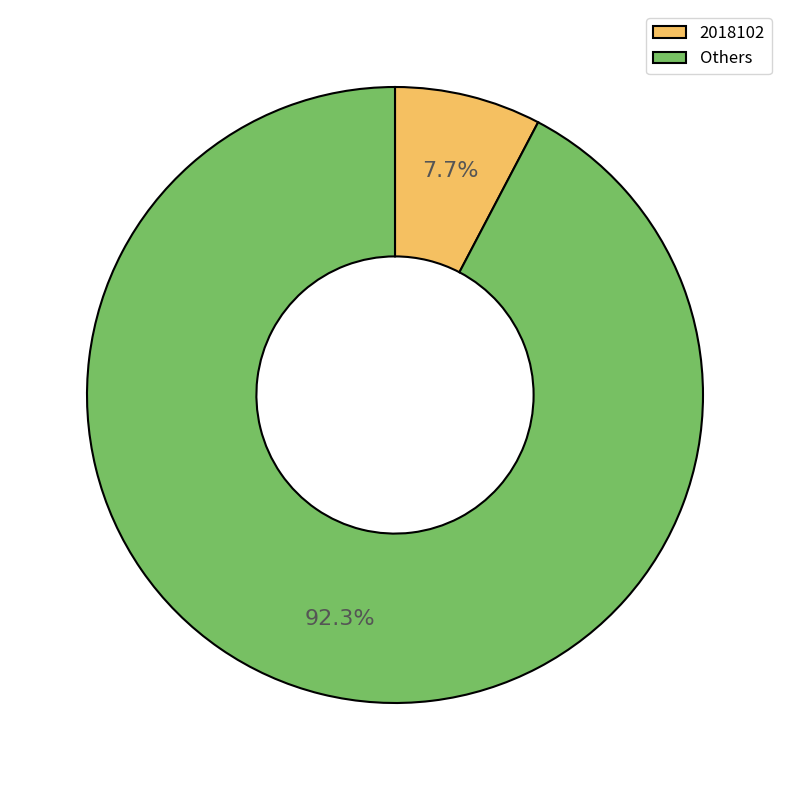

Is there a majority slice in this chart?

Yes